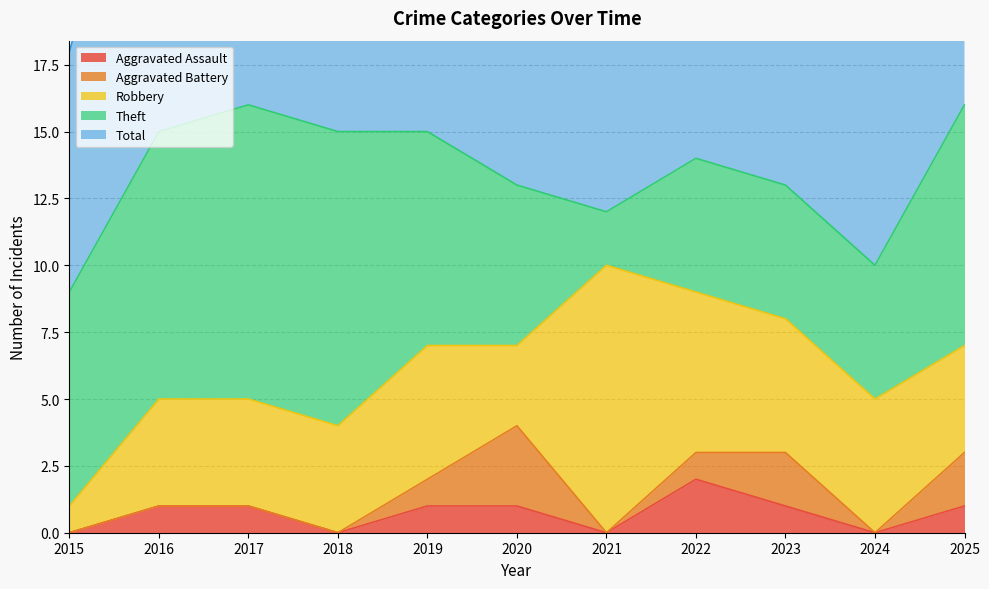

The value of Robbery at 2018 is 6. True or false?

False